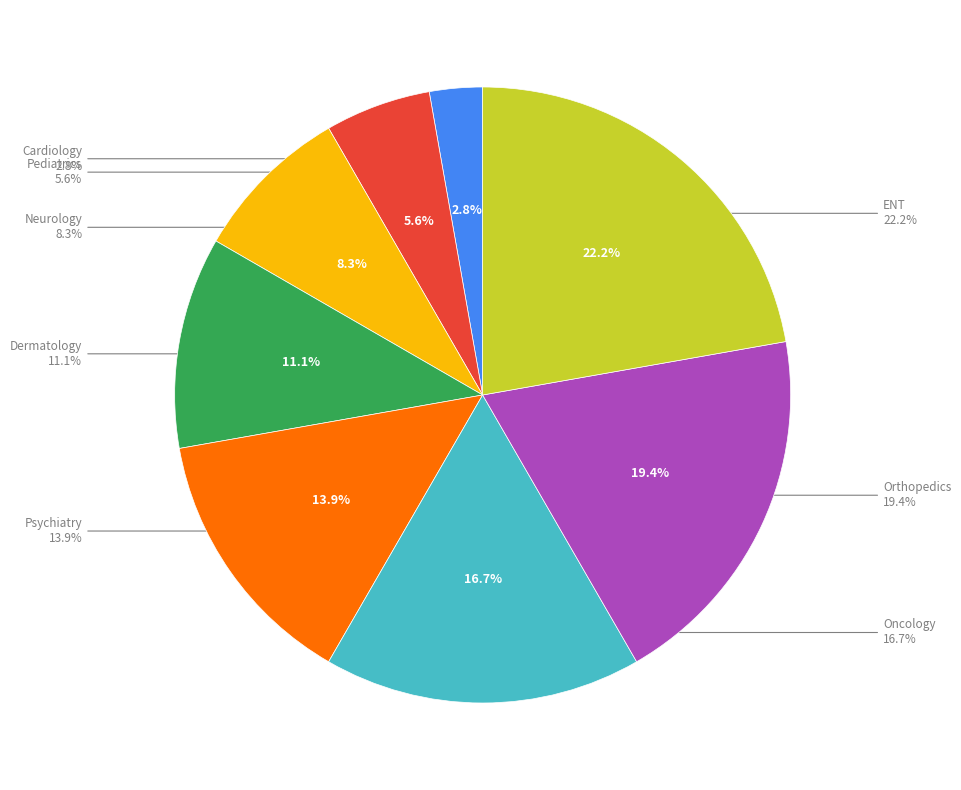

What is the change in value from Cardiology to Orthopedics?

+6